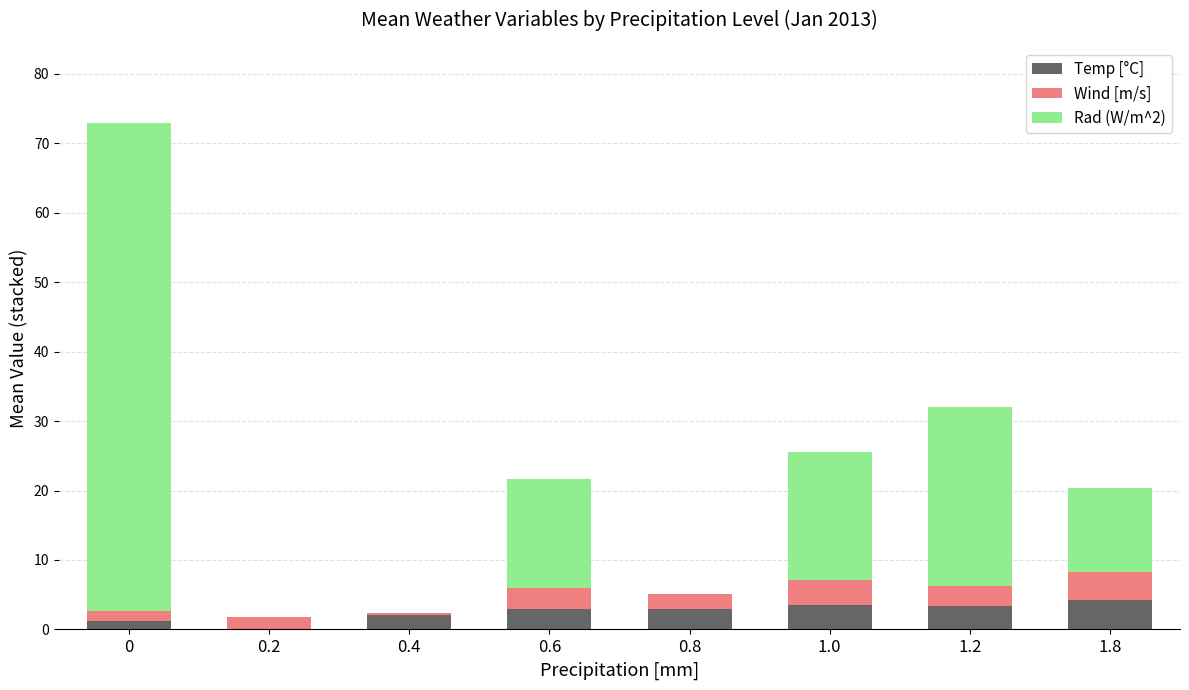

Read the Temp [°C] value at 0.6.

3.0